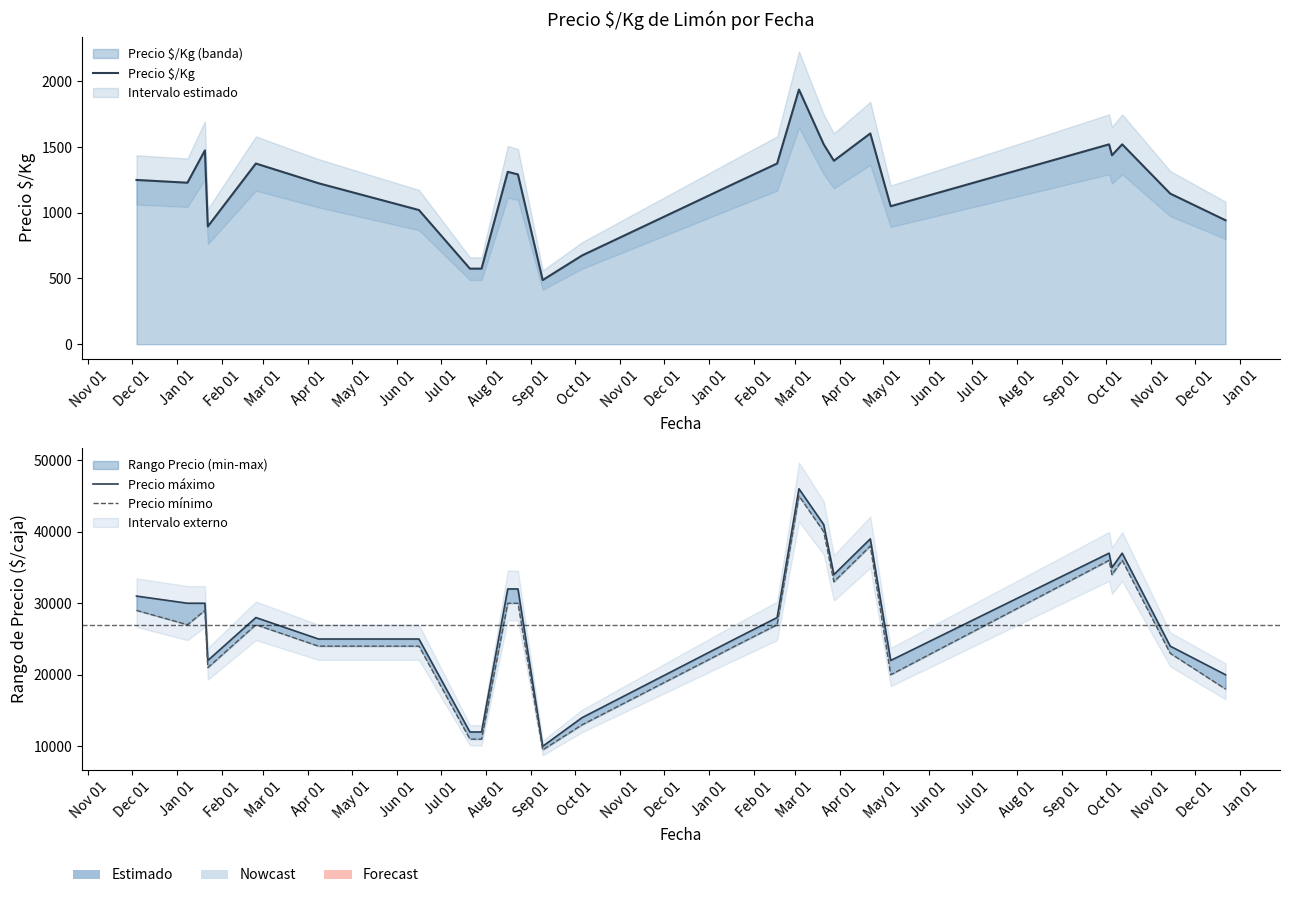

The Precio máximo series shows 39000 at May 01. True or false?

True